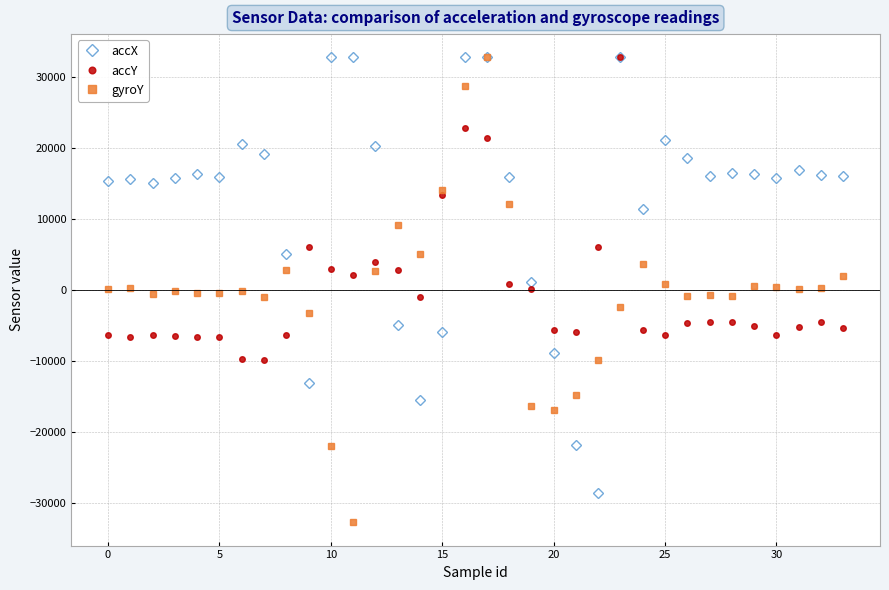

True or false: gyroY has more than 0 points higher than both neighbors.

True